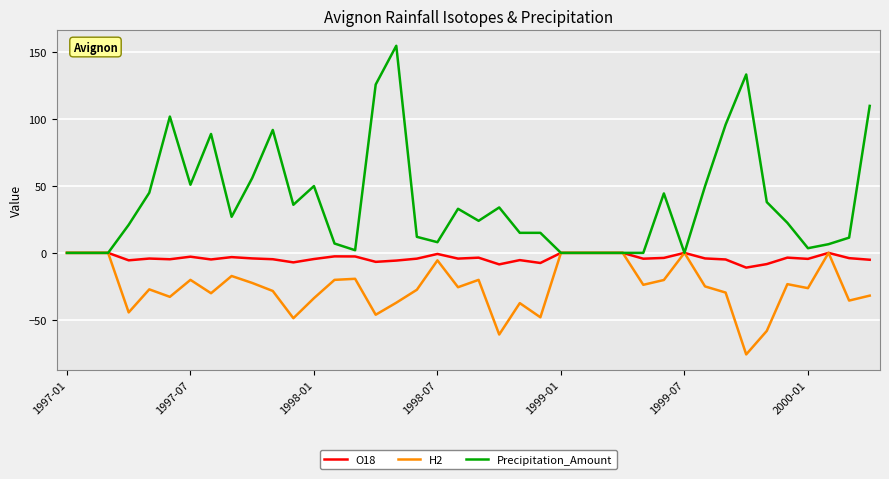

What is the smallest value displayed?

-76.0